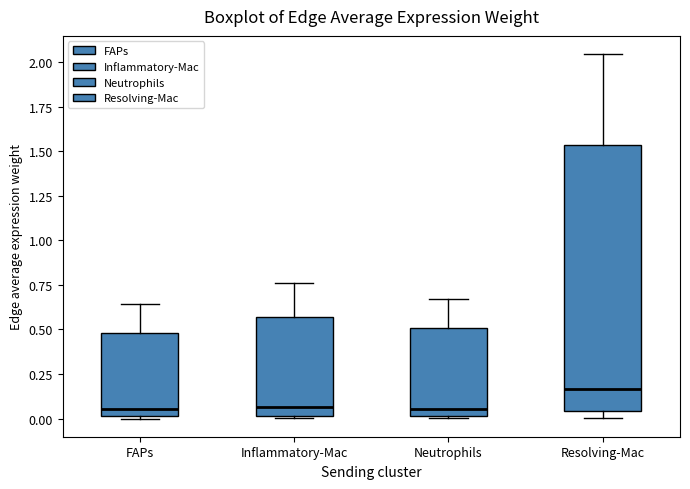

Reading left to right, read every box against the y-axis: the position of its median line, the range the box covers, and the ends of its whiskers. The values are not printed on the chart, so give them approximately, as read against the axis.

FAPs: median 0.05, box 0.00 to 0.50, whiskers 0.00 to 0.65
Inflammatory-Mac: median 0.05, box 0.00 to 0.55, whiskers 0.00 (just below the box's lower edge) to 0.75
Neutrophils: median 0.05, box 0.00 to 0.50, whiskers 0.00 to 0.65
Resolving-Mac: median 0.15, box 0.05 to 1.55, whiskers 0.00 to 2.05